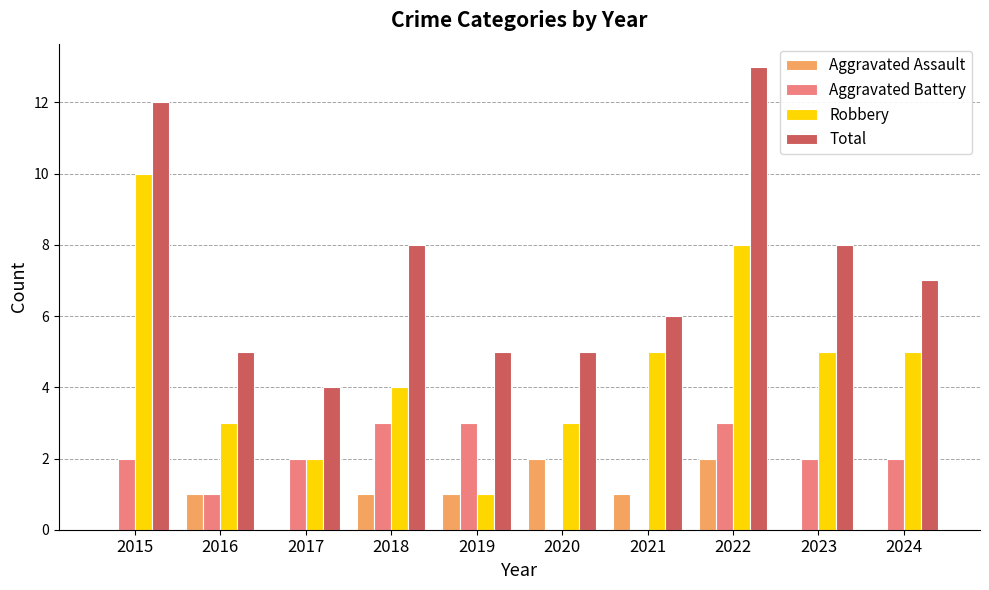

Count the number of data series in this chart.

4